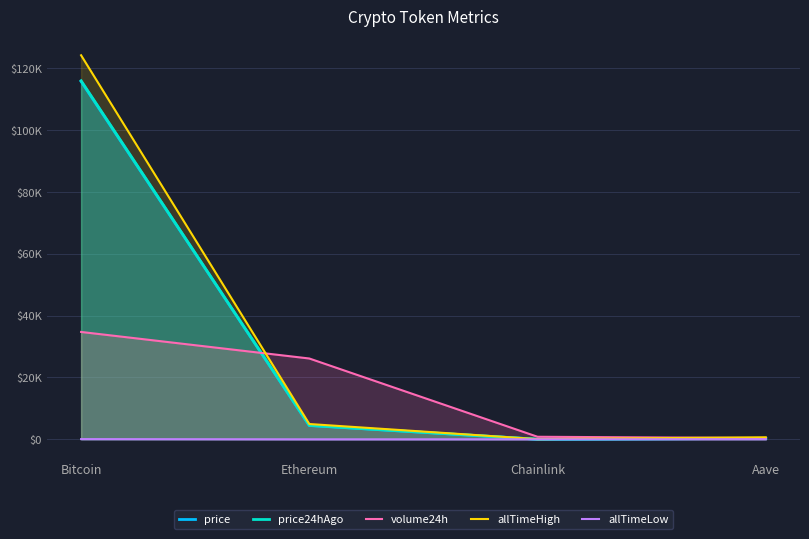

What is the value of the volume24h point at the 4th from the left?

412.7